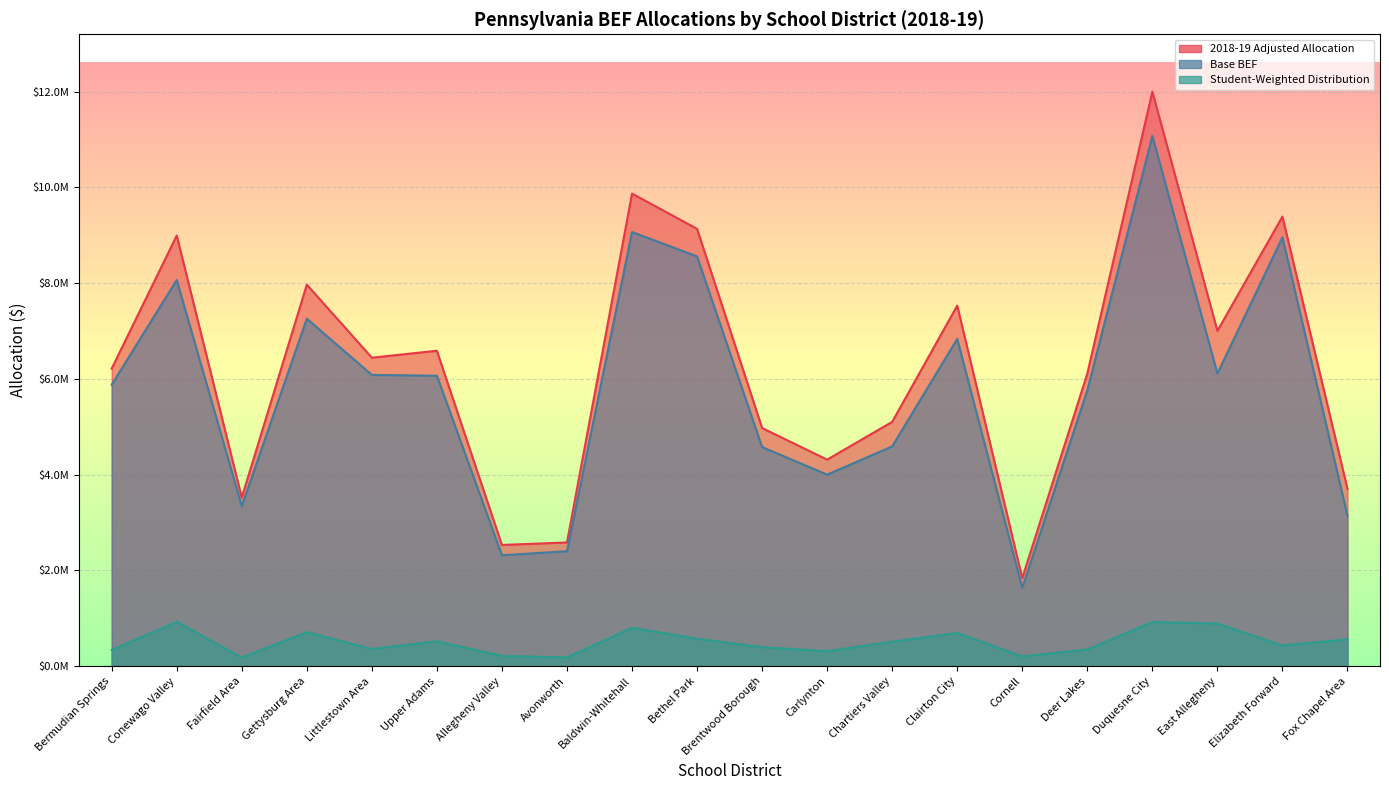

How many lines are shown in the chart?

3